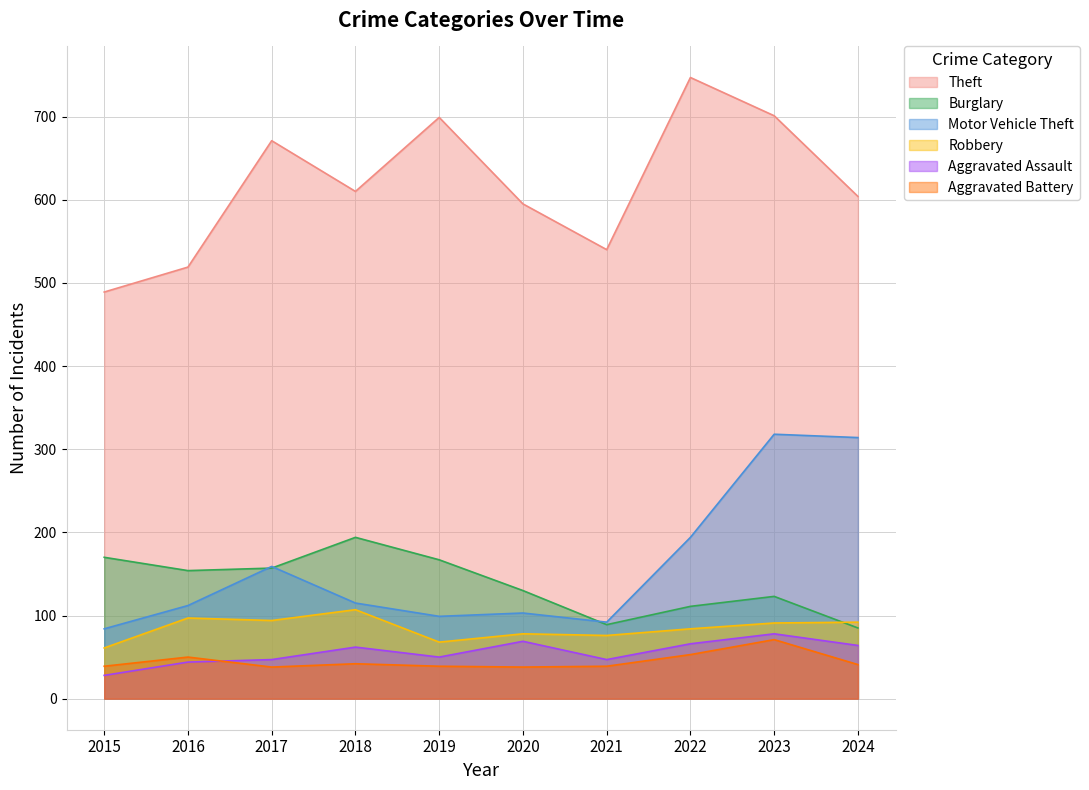

How many series are shown in this chart?

6